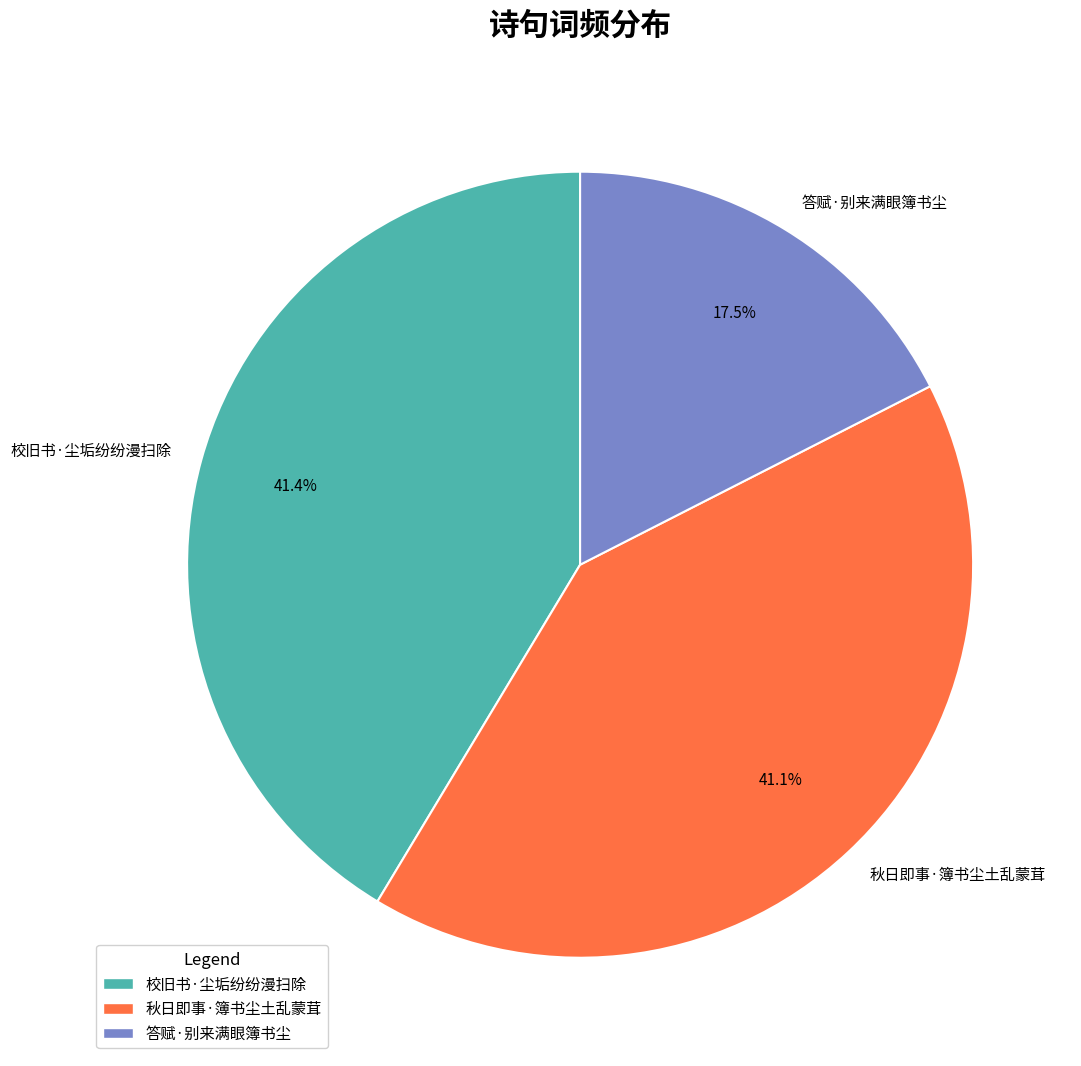

What is the total percentage of 秋日即事·簿书尘土乱蒙茸 and 校旧书·尘垢纷纷漫扫除?

82.5%